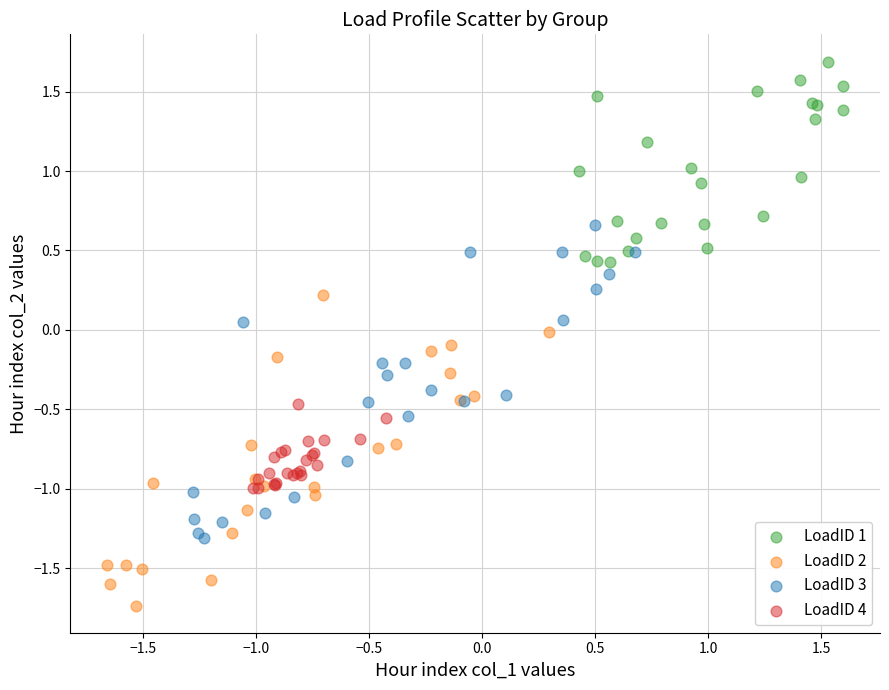

Which series reaches the minimum Y coordinate?

LoadID 2